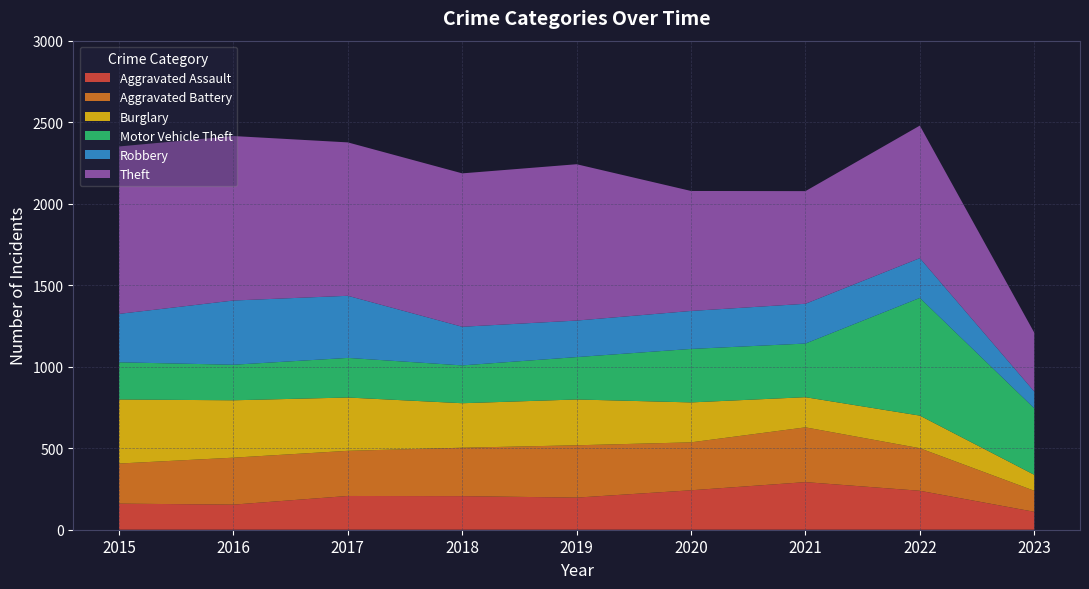

Reading right to left, list all the values displayed in this chart.

Aggravated Assault: 2023=110	2022=239	2021=292	2020=242	2019=197	2018=206	2017=207	2016=154	2015=160
Aggravated Battery: 2023=129	2022=261	2021=336	2020=294	2019=321	2018=297	2017=277	2016=288	2015=246
Burglary: 2023=98	2022=200	2021=185	2020=245	2019=281	2018=273	2017=327	2016=352	2015=393
Motor Vehicle Theft: 2023=408	2022=722	2021=329	2020=328	2019=260	2018=232	2017=243	2016=218	2015=228
Robbery: 2023=103	2022=244	2021=244	2020=233	2019=224	2018=237	2017=381	2016=394	2015=297
Theft: 2023=361	2022=813	2021=691	2020=736	2019=959	2018=941	2017=941	2016=1009	2015=1027